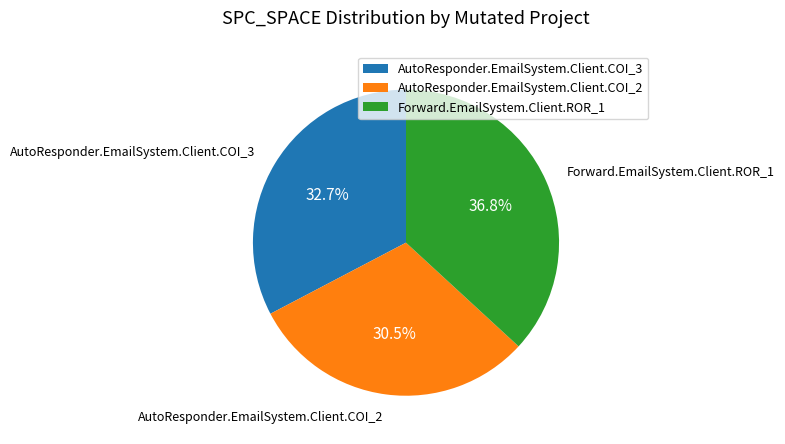

What portion of the pie excludes AutoResponder.EmailSystem.Client.COI_2?

69.5%